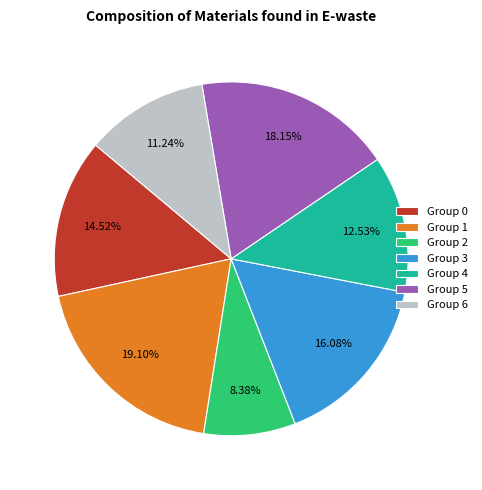

Rank the categories by value from highest to lowest.

Group 1, Group 5, Group 3, Group 0, Group 4, Group 6, Group 2